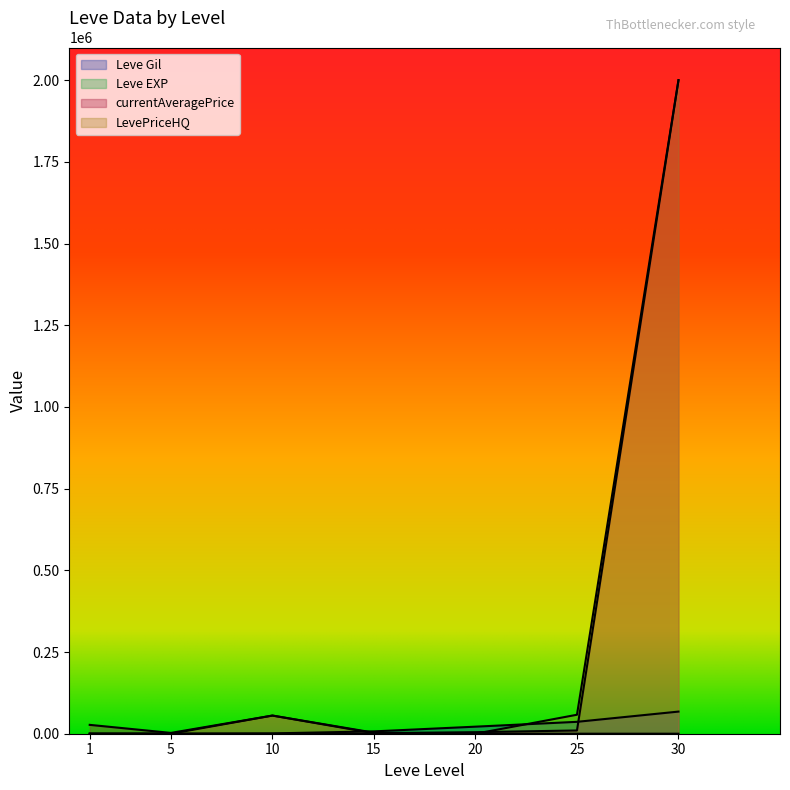

Read the Leve EXP value at 30, to the nearest 5.

50